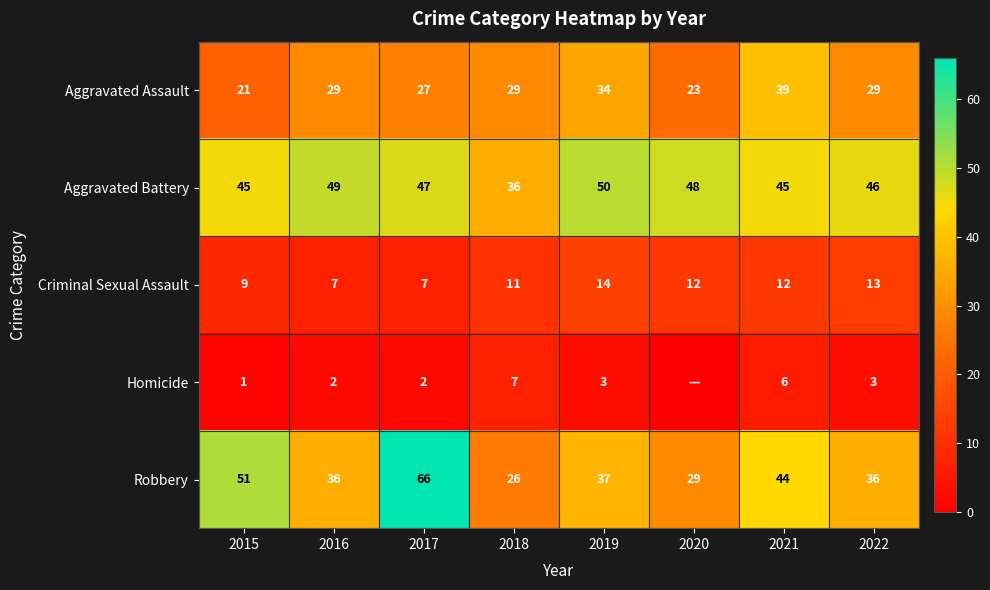

At which label is Criminal Sexual Assault closest to 10?

2015